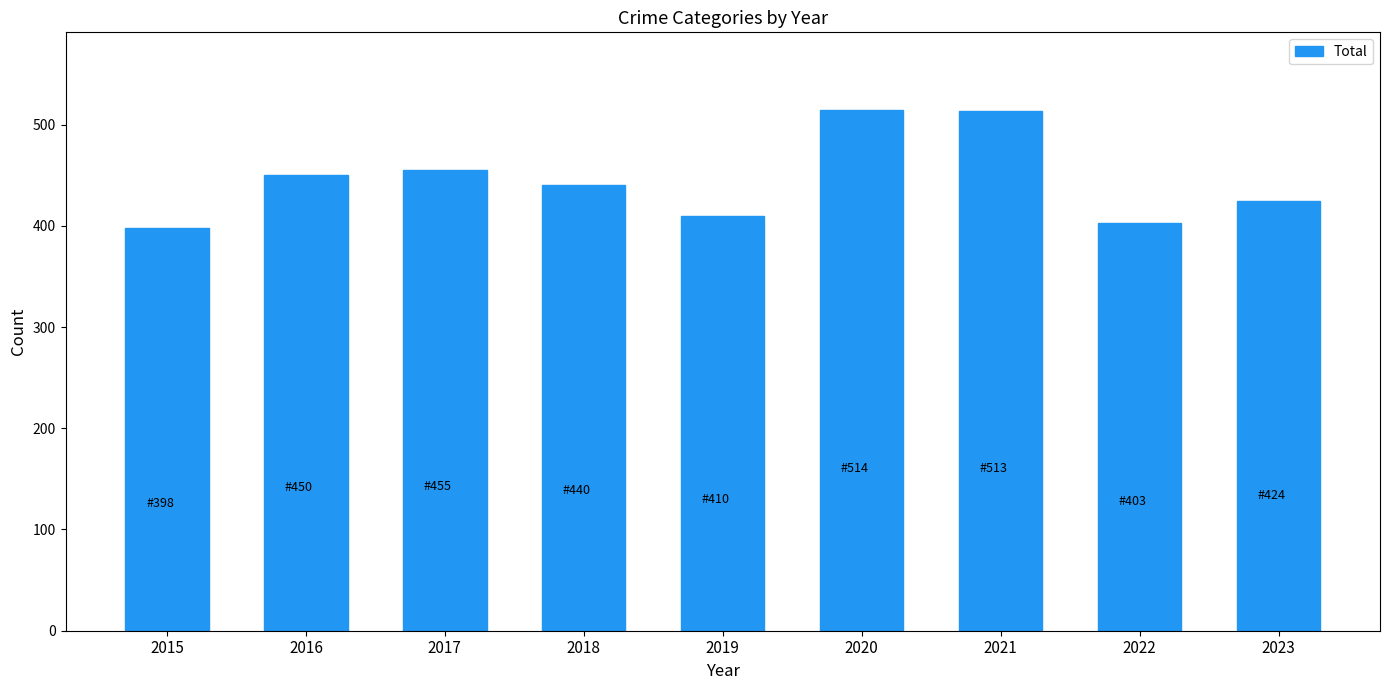

The value at 2015 is 398. True or false?

True